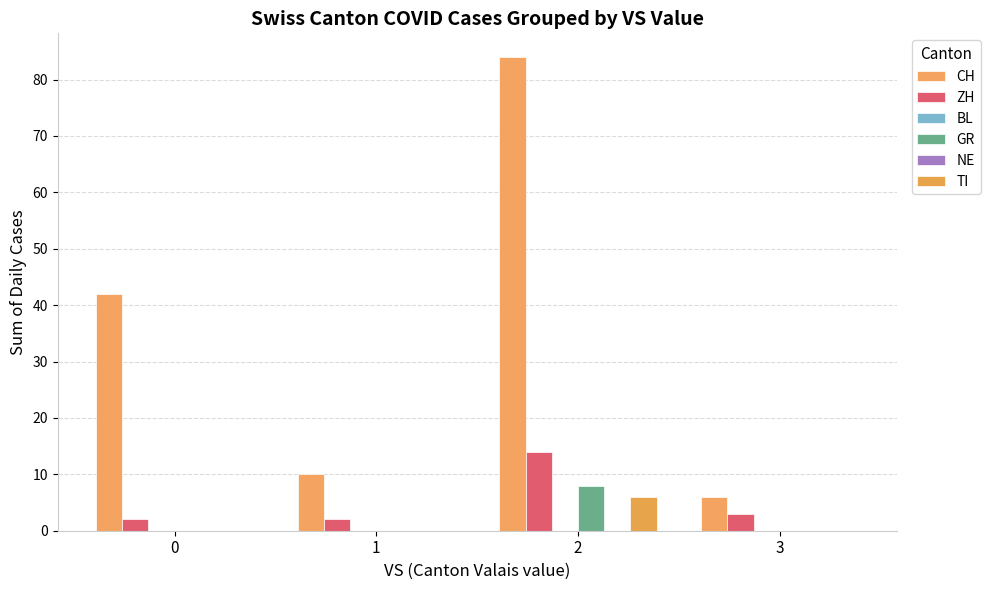

Are the bars horizontal?

No